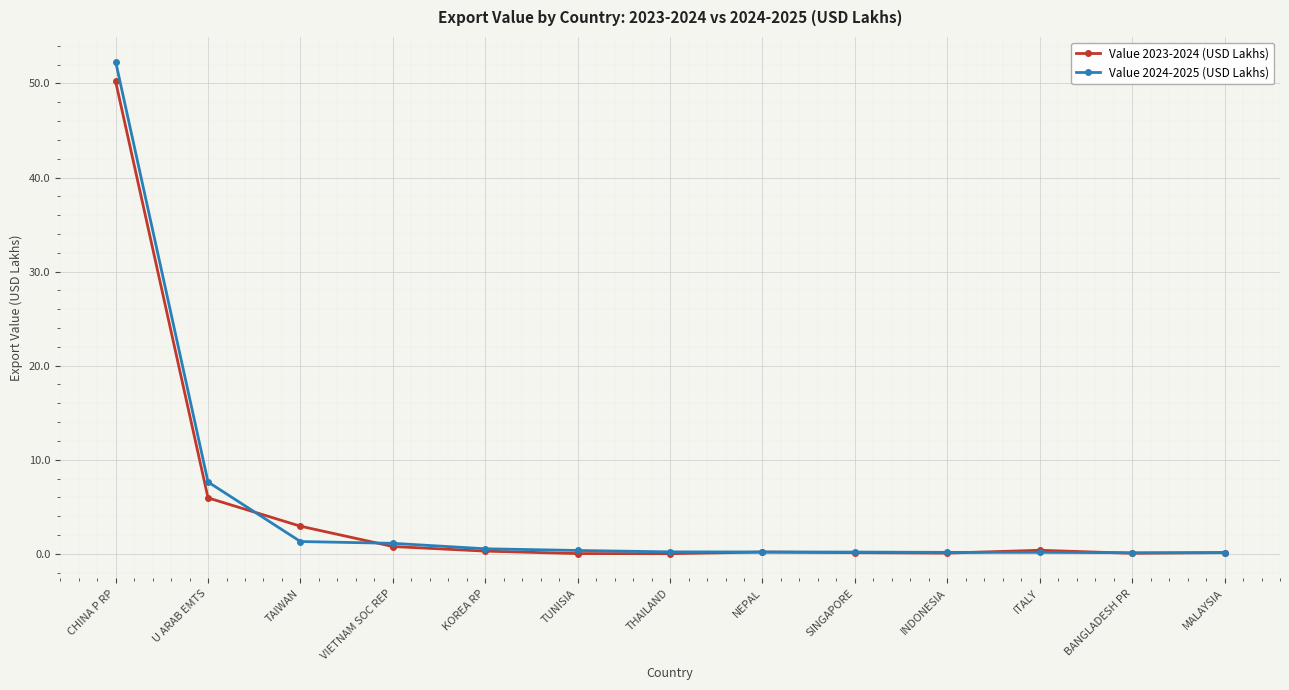

The Value 2023-2024 (USD Lakhs) series shows 32.5 at CHINA P RP. True or false?

False